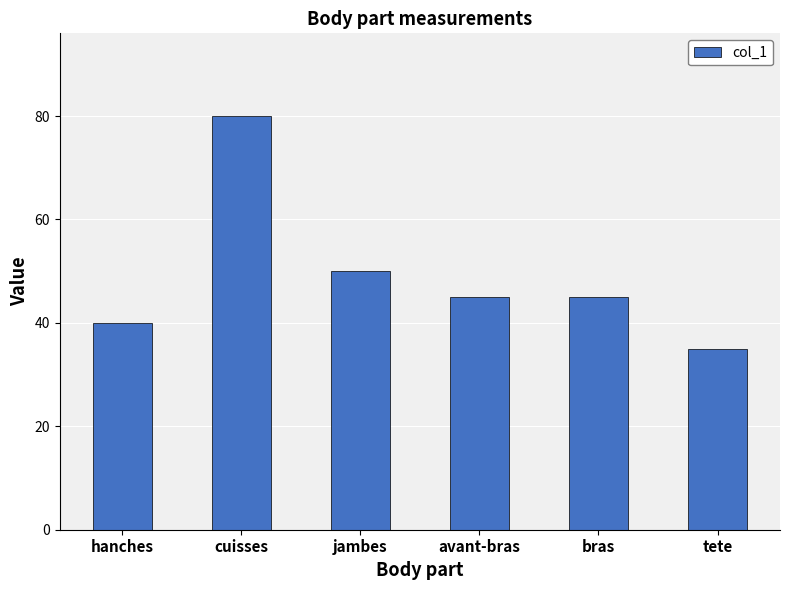

Where is the data nearest to the value 57?

jambes